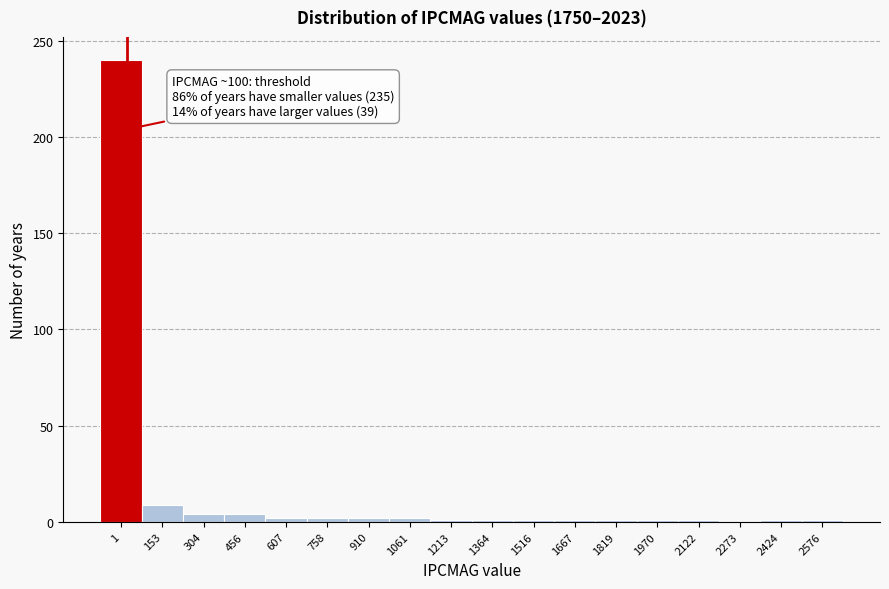

What is the greatest value displayed?

240